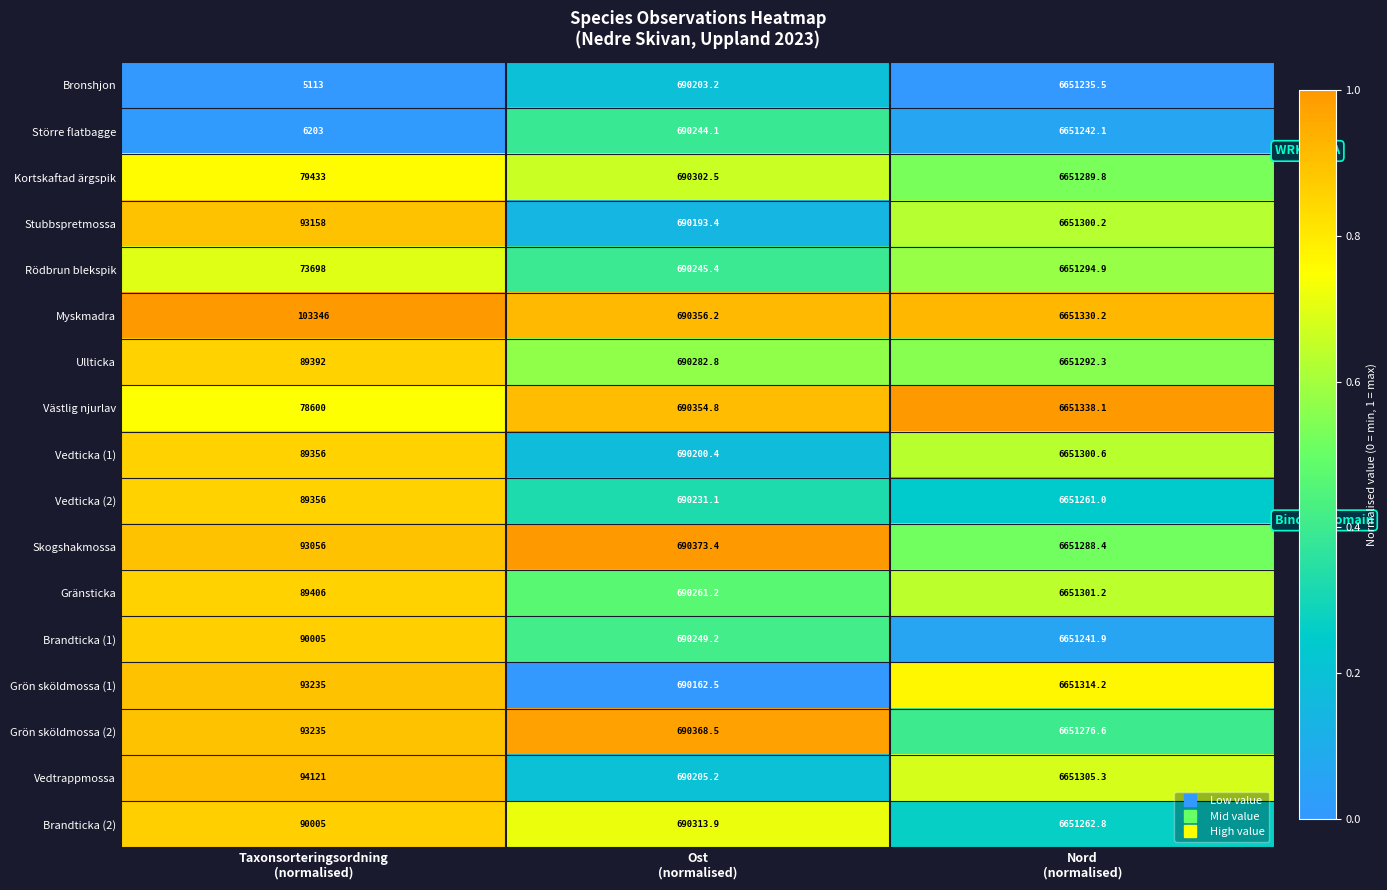

At which category is the sum across all series the highest?

Nord
(normalised)